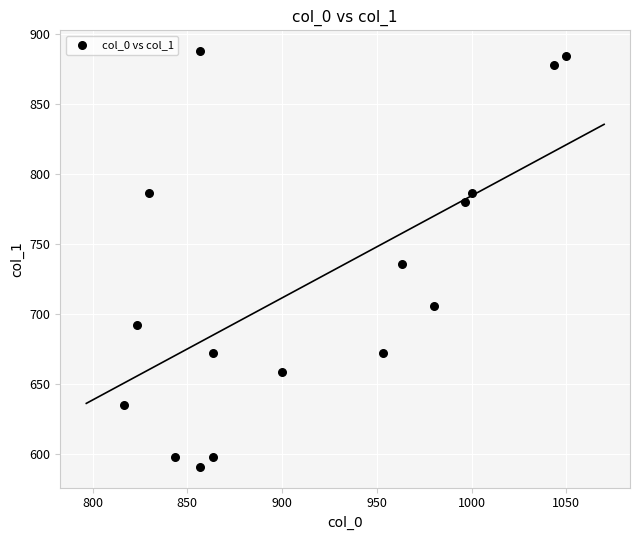

What is the range of X values (max minus min)?

233.3